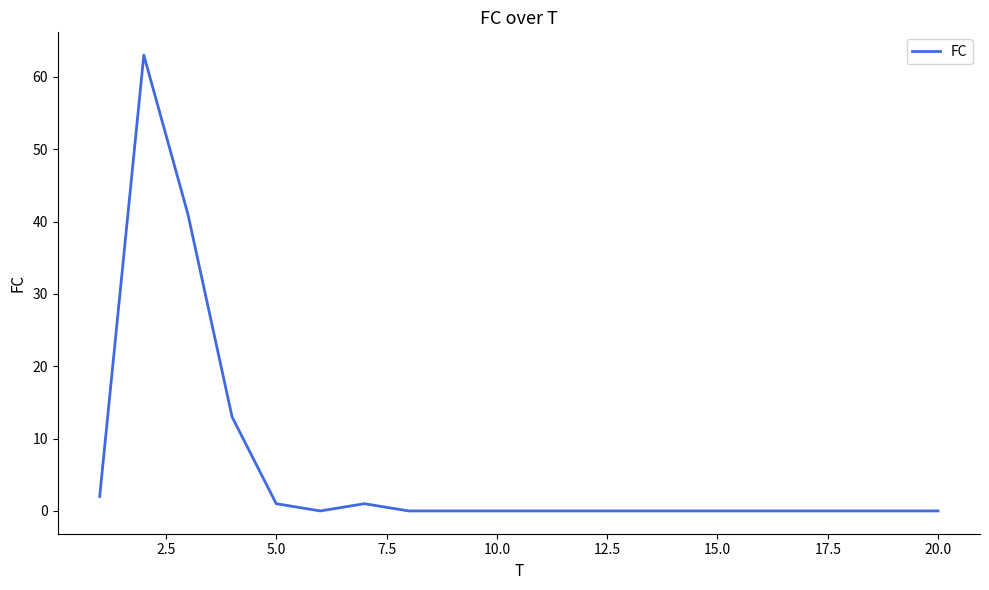

What is the maximum value shown in the chart?

63